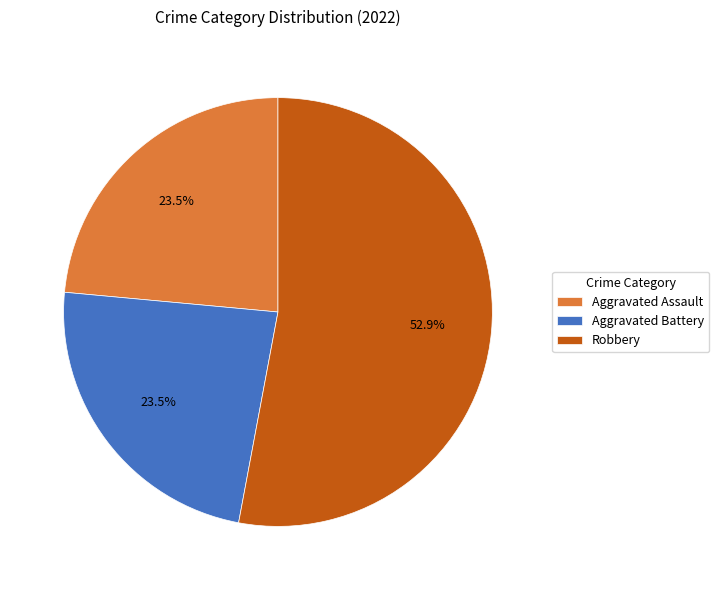

True or false: Robbery accounts for 53% of the total.

True